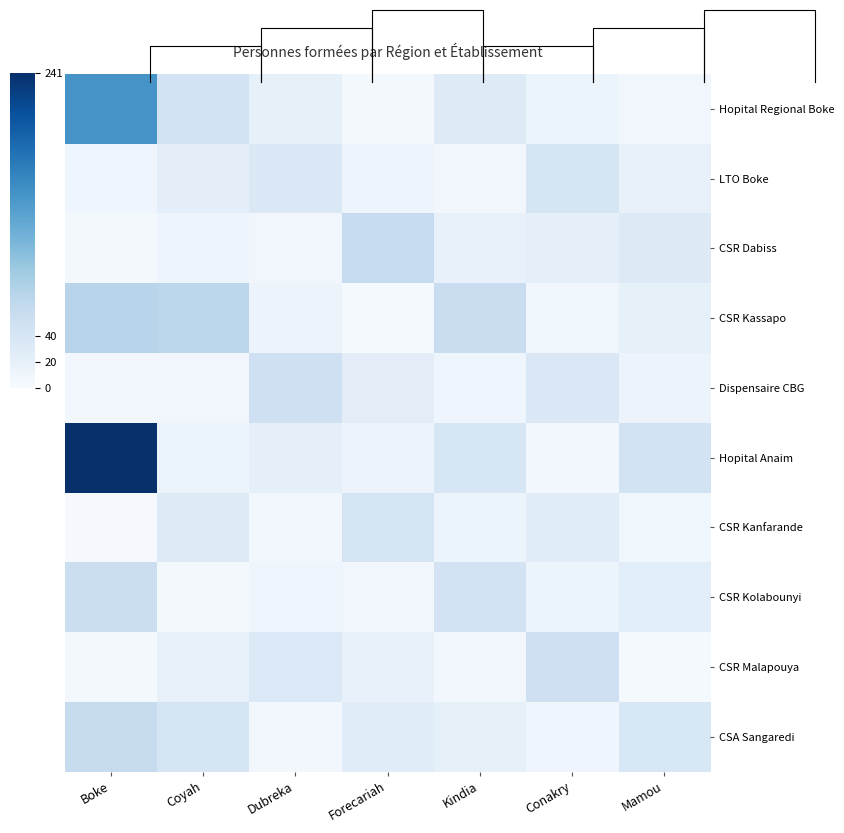

Reading right to left, transcribe all the data shown in this chart.

Hopital Regional Boke: Mamou=8	Conakry=15	Kindia=30	Forecariah=5	Dubreka=20	Coyah=45	Boke=147
LTO Boke: Mamou=17	Conakry=40	Kindia=8	Forecariah=12	Dubreka=35	Coyah=23	Boke=10
CSR Dabiss: Mamou=31	Conakry=22	Kindia=18	Forecariah=60	Dubreka=8	Coyah=12	Boke=5
CSR Kassapo: Mamou=20	Conakry=9	Kindia=55	Forecariah=3	Dubreka=14	Coyah=67	Boke=71
Dispensaire CBG: Mamou=14	Conakry=35	Kindia=10	Forecariah=25	Dubreka=50	Coyah=8	Boke=7
Hopital Anaim: Mamou=45	Conakry=6	Kindia=38	Forecariah=14	Dubreka=22	Coyah=15	Boke=241
CSR Kanfarande: Mamou=9	Conakry=28	Kindia=15	Forecariah=42	Dubreka=6	Coyah=30	Boke=2
CSR Kolabounyi: Mamou=26	Conakry=13	Kindia=44	Forecariah=8	Dubreka=11	Coyah=5	Boke=54
CSR Malapouya: Mamou=3	Conakry=50	Kindia=6	Forecariah=17	Dubreka=33	Coyah=18	Boke=4
CSA Sangaredi: Mamou=37	Conakry=11	Kindia=20	Forecariah=28	Dubreka=7	Coyah=40	Boke=59